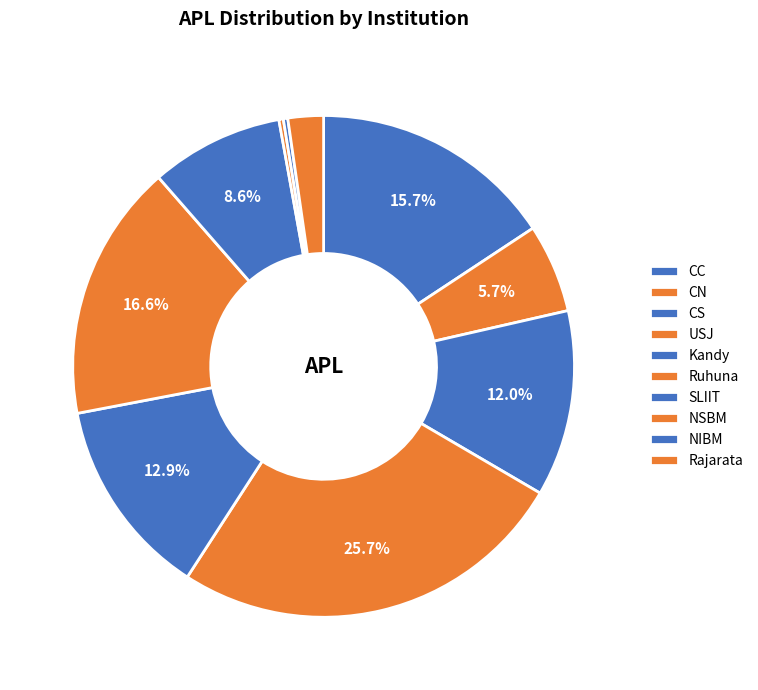

To the nearest percent, what is the difference between the largest and smallest slice percentages?

25%